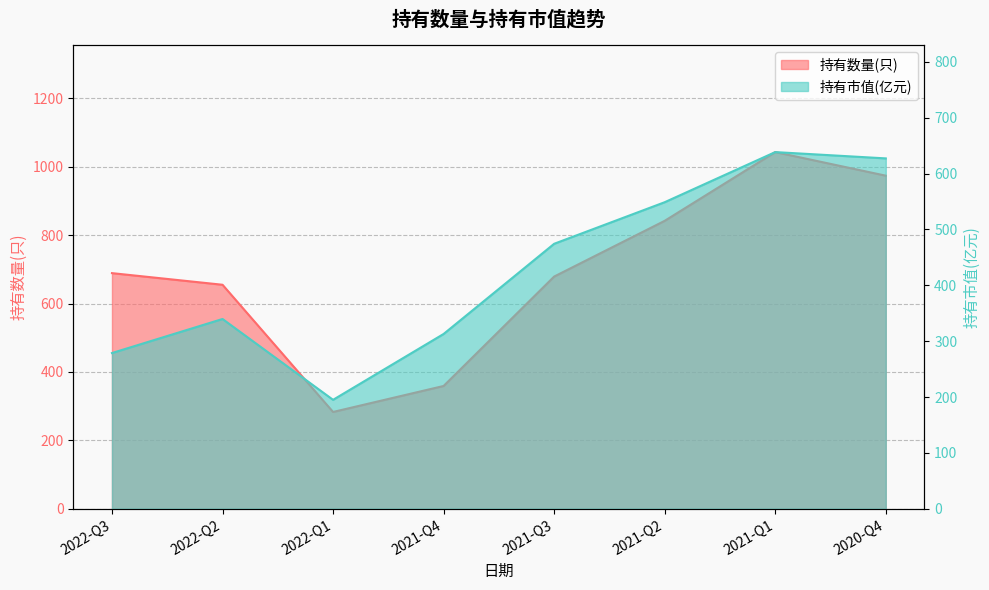

Which series has the largest range (max minus min)?

持有数量(只)